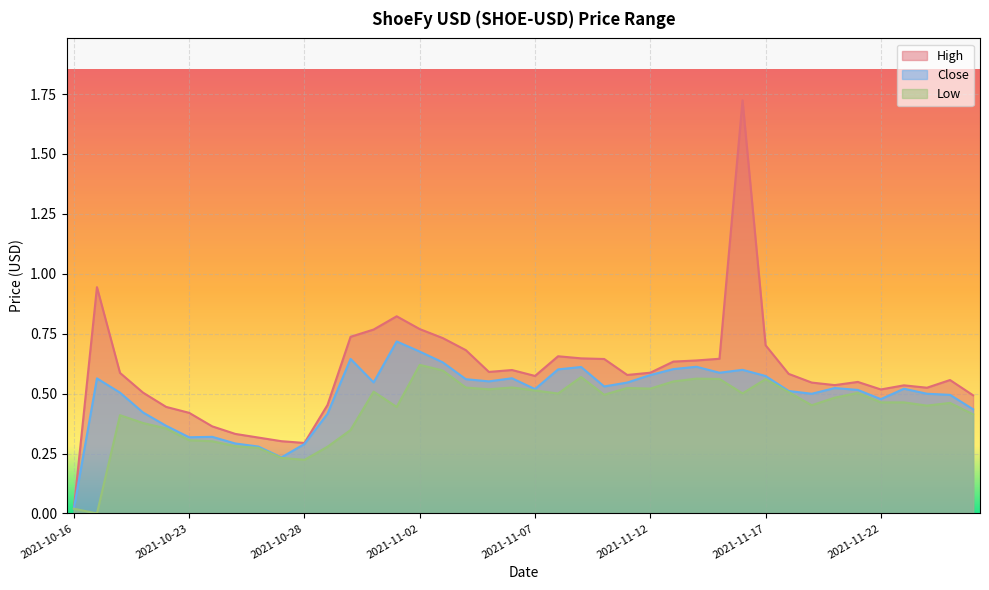

What is the label of the 6th point from the left?

2021-10-23